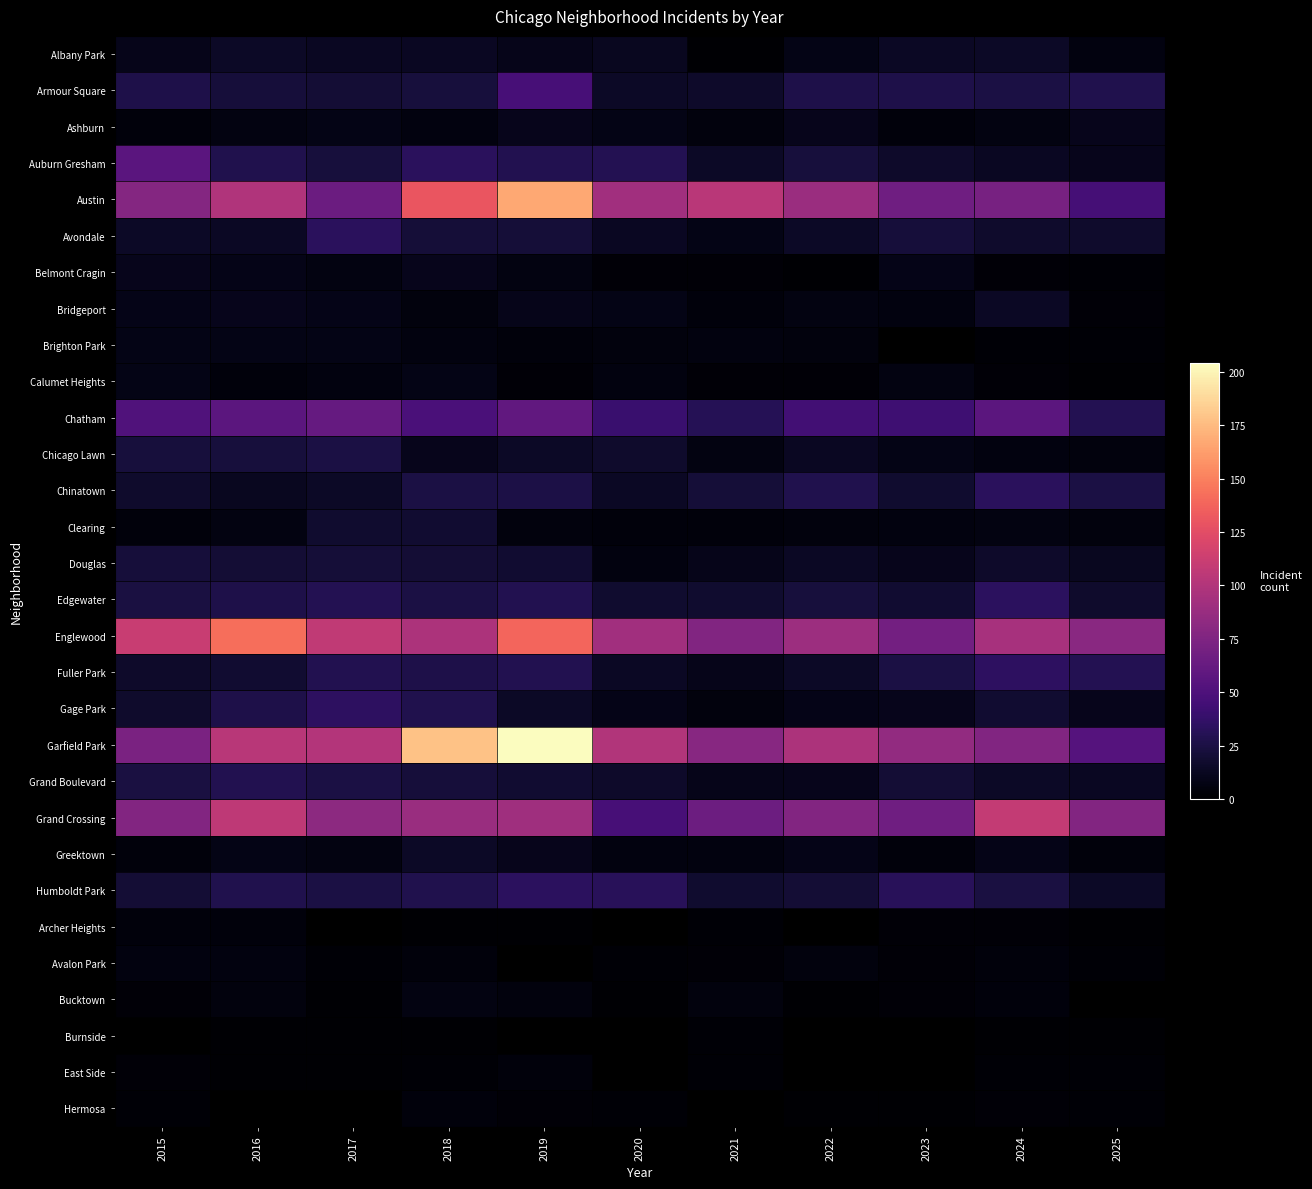

At how many categories does at least one series exceed 146?

2